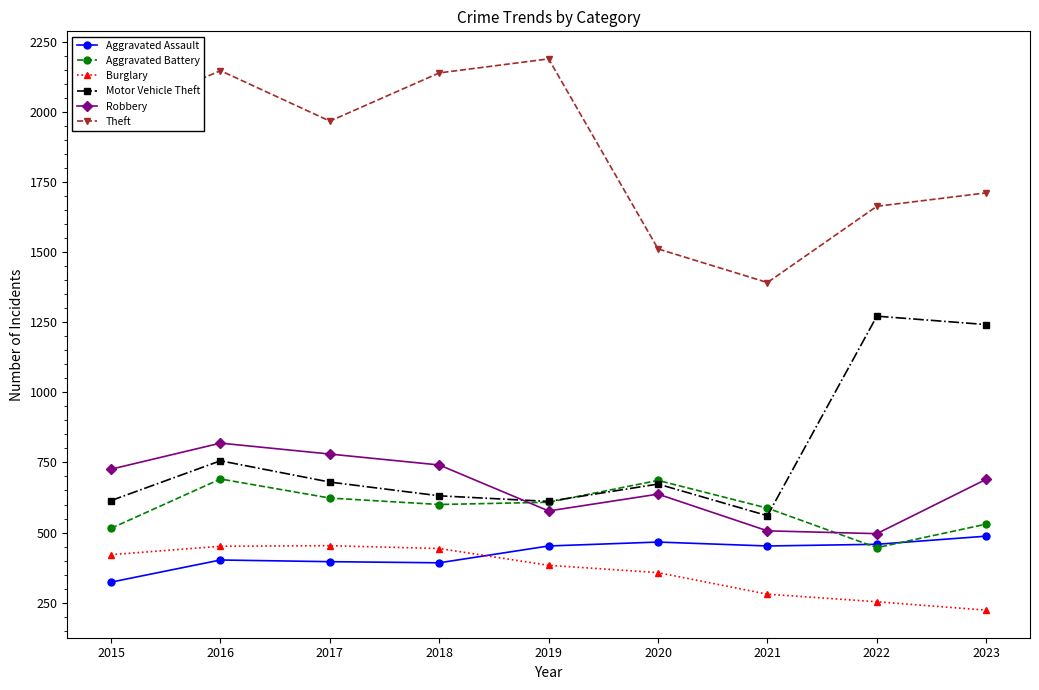

The Theft series shows 1512 at 2020. True or false?

True